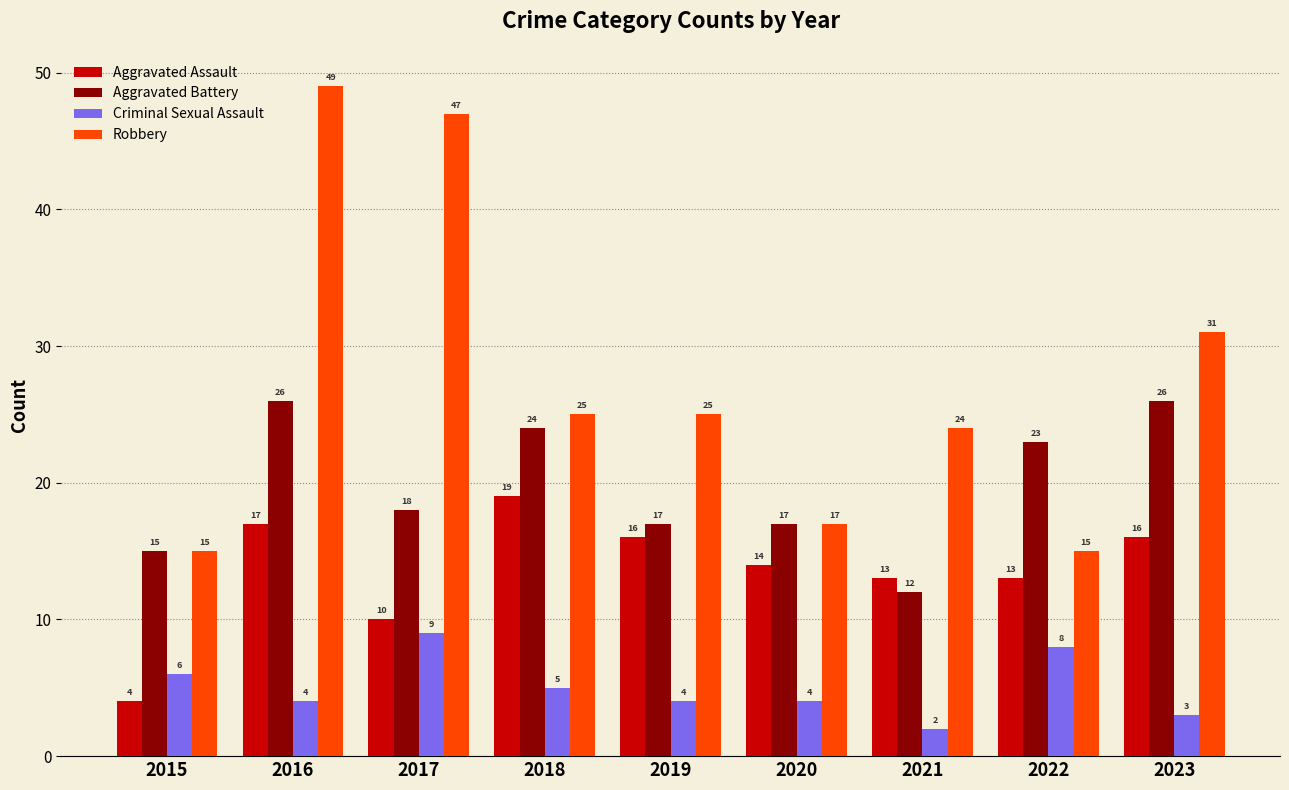

Reading left to right, what are all the values shown in this chart?

Aggravated Assault: 4	17	10	19	16	14	13	13	16
Aggravated Battery: 15	26	18	24	17	17	12	23	26
Criminal Sexual Assault: 6	4	9	5	4	4	2	8	3
Robbery: 15	49	47	25	25	17	24	15	31